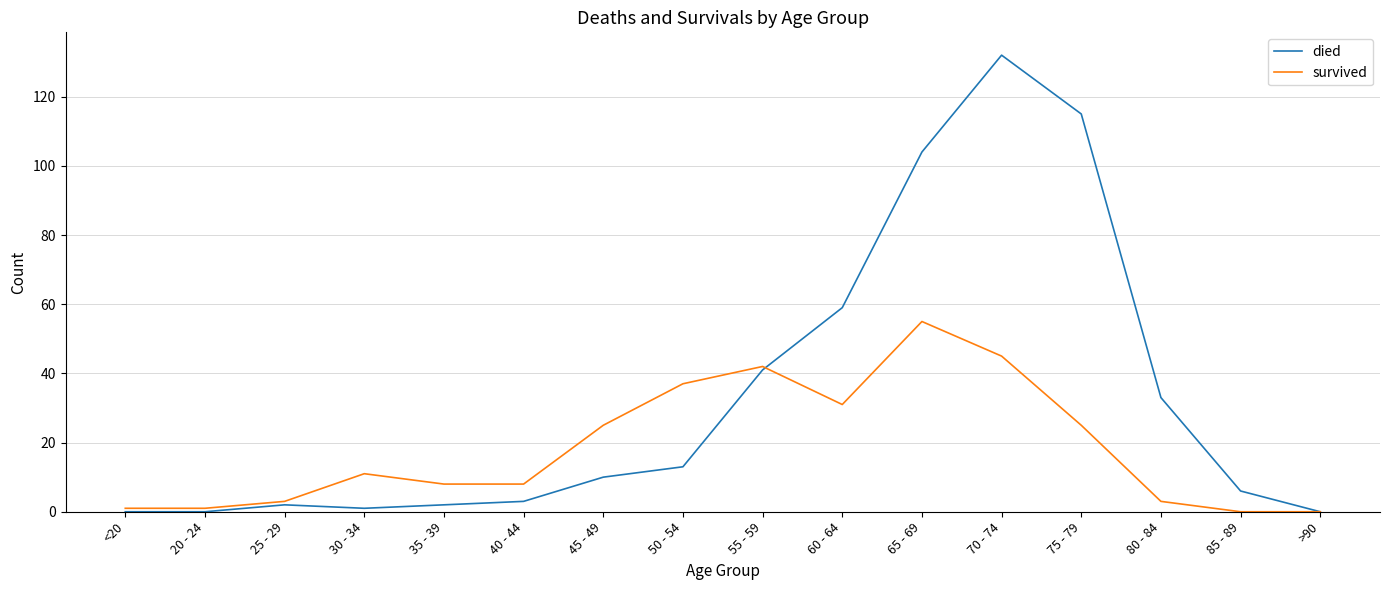

What are all the series names shown in the legend?

died, survived